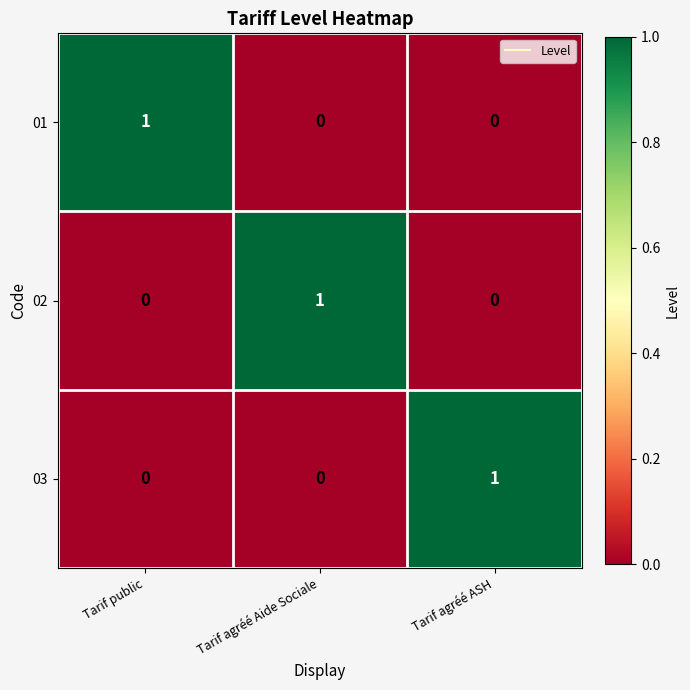

At how many categories does at least one series exceed 0?

3